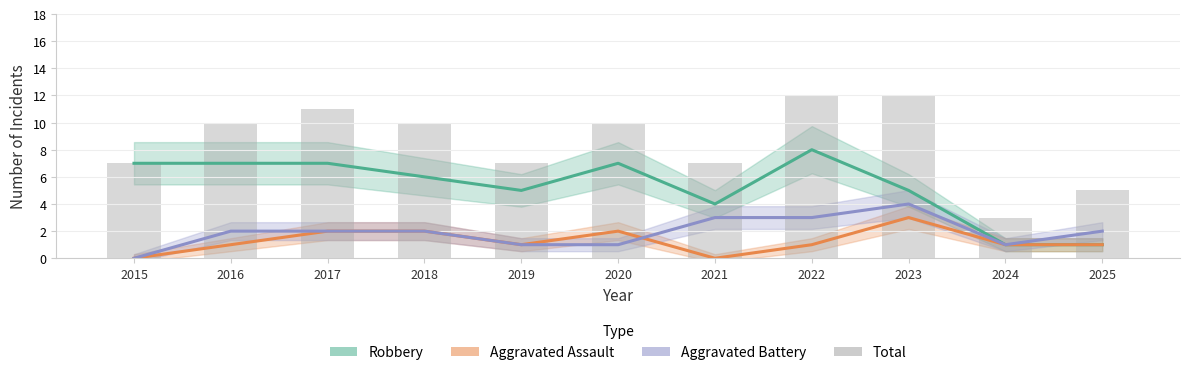

What is the difference between the second highest and minimum values in the Robbery series?

6